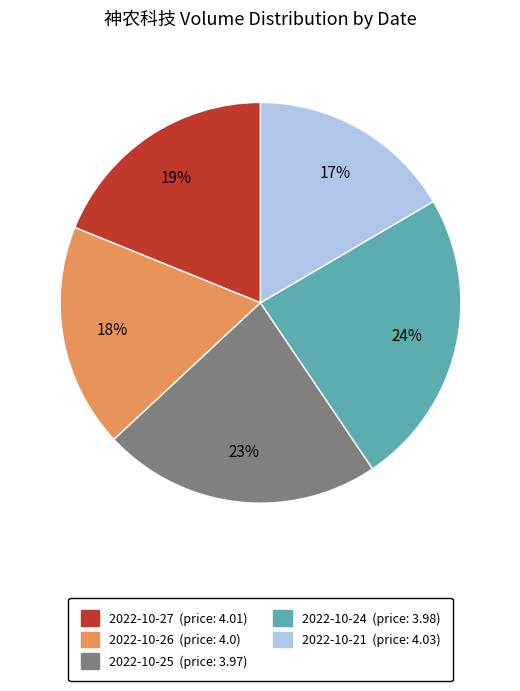

To the nearest percent, what is the average slice percentage?

20%